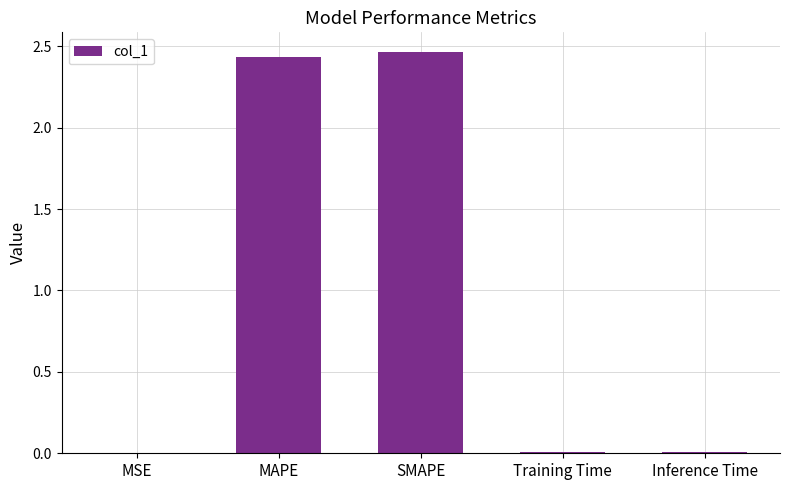

How many categories are shown in the chart?

5